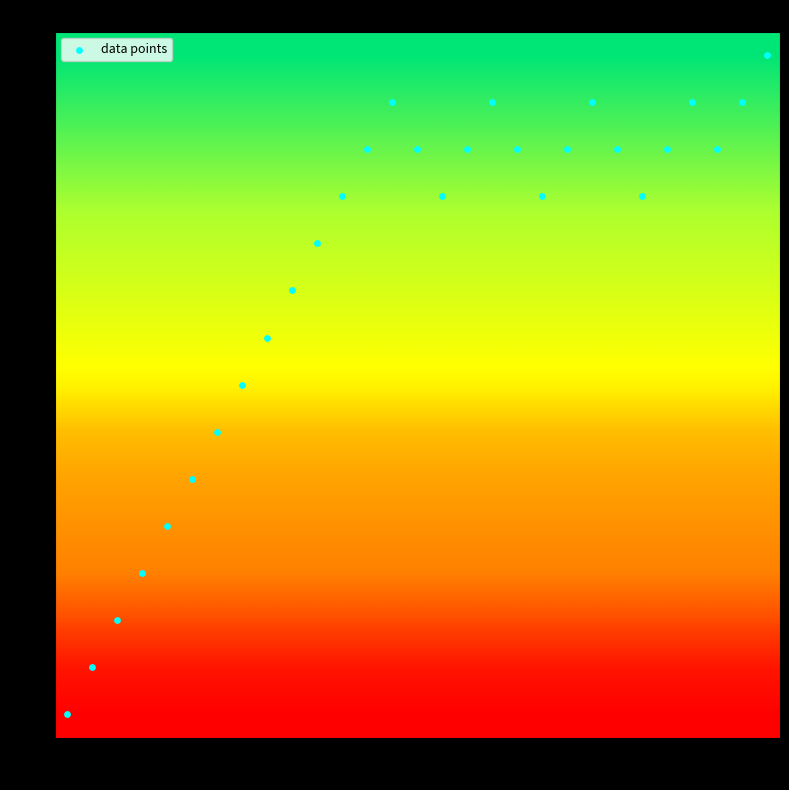

Reading left to right, transcribe all the data shown in this chart.

data points: 0.0	1.0	2.0	3.0	4.0	5.0	6.0	7.0	8.0	9.0	10.0	11.0	12.0	13.0	12.0	11.0	12.0	13.0	12.0	11.0	12.0	13.0	12.0	11.0	12.0	13.0	12.0	13.0	14.0
row_0: 0.0	0.0	0.0	0.0	0.0	0.0	0.0	0.0	0.0	0.0	0.0	0.0	0.0	0.0	0.0	0.0	0.0	0.0	0.0	0.0	0.0	0.0	0.0	0.0	0.0	0.0	0.0	0.0	0.0
row_1: 0.1	0.1	0.1	0.1	0.1	0.1	0.1	0.1	0.1	0.1	0.1	0.1	0.1	0.1	0.1	0.1	0.1	0.1	0.1	0.1	0.1	0.1	0.1	0.1	0.1	0.1	0.1	0.1	0.1
row_2: 0.3	0.3	0.3	0.3	0.3	0.3	0.3	0.3	0.3	0.3	0.3	0.3	0.3	0.3	0.3	0.3	0.3	0.3	0.3	0.3	0.3	0.3	0.3	0.3	0.3	0.3	0.3	0.3	0.3
row_3: 0.5	0.5	0.5	0.5	0.5	0.5	0.5	0.5	0.5	0.5	0.5	0.5	0.5	0.5	0.5	0.5	0.5	0.5	0.5	0.5	0.5	0.5	0.5	0.5	0.5	0.5	0.5	0.5	0.5
row_4: 0.5	0.5	0.5	0.5	0.5	0.5	0.5	0.5	0.5	0.5	0.5	0.5	0.5	0.5	0.5	0.5	0.5	0.5	0.5	0.5	0.5	0.5	0.5	0.5	0.5	0.5	0.5	0.5	0.5
row_5: 0.5	0.5	0.5	0.5	0.5	0.5	0.5	0.5	0.5	0.5	0.5	0.5	0.5	0.5	0.5	0.5	0.5	0.5	0.5	0.5	0.5	0.5	0.5	0.5	0.5	0.5	0.5	0.5	0.5
row_6: 0.6	0.6	0.6	0.6	0.6	0.6	0.6	0.6	0.6	0.6	0.6	0.6	0.6	0.6	0.6	0.6	0.6	0.6	0.6	0.6	0.6	0.6	0.6	0.6	0.6	0.6	0.6	0.6	0.6
row_7: 0.7	0.7	0.7	0.7	0.7	0.7	0.7	0.7	0.7	0.7	0.7	0.7	0.7	0.7	0.7	0.7	0.7	0.7	0.7	0.7	0.7	0.7	0.7	0.7	0.7	0.7	0.7	0.7	0.7
row_8: 0.7	0.7	0.7	0.7	0.7	0.7	0.7	0.7	0.7	0.7	0.7	0.7	0.7	0.7	0.7	0.7	0.7	0.7	0.7	0.7	0.7	0.7	0.7	0.7	0.7	0.7	0.7	0.7	0.7
row_9: 0.8	0.8	0.8	0.8	0.8	0.8	0.8	0.8	0.8	0.8	0.8	0.8	0.8	0.8	0.8	0.8	0.8	0.8	0.8	0.8	0.8	0.8	0.8	0.8	0.8	0.8	0.8	0.8	0.8
row_10: 0.8	0.8	0.8	0.8	0.8	0.8	0.8	0.8	0.8	0.8	0.8	0.8	0.8	0.8	0.8	0.8	0.8	0.8	0.8	0.8	0.8	0.8	0.8	0.8	0.8	0.8	0.8	0.8	0.8
row_11: 0.9	0.9	0.9	0.9	0.9	0.9	0.9	0.9	0.9	0.9	0.9	0.9	0.9	0.9	0.9	0.9	0.9	0.9	0.9	0.9	0.9	0.9	0.9	0.9	0.9	0.9	0.9	0.9	0.9
row_12: 0.9	0.9	0.9	0.9	0.9	0.9	0.9	0.9	0.9	0.9	0.9	0.9	0.9	0.9	0.9	0.9	0.9	0.9	0.9	0.9	0.9	0.9	0.9	0.9	0.9	0.9	0.9	0.9	0.9
row_13: 1.0	1.0	1.0	1.0	1.0	1.0	1.0	1.0	1.0	1.0	1.0	1.0	1.0	1.0	1.0	1.0	1.0	1.0	1.0	1.0	1.0	1.0	1.0	1.0	1.0	1.0	1.0	1.0	1.0
row_14: 1.0	1.0	1.0	1.0	1.0	1.0	1.0	1.0	1.0	1.0	1.0	1.0	1.0	1.0	1.0	1.0	1.0	1.0	1.0	1.0	1.0	1.0	1.0	1.0	1.0	1.0	1.0	1.0	1.0